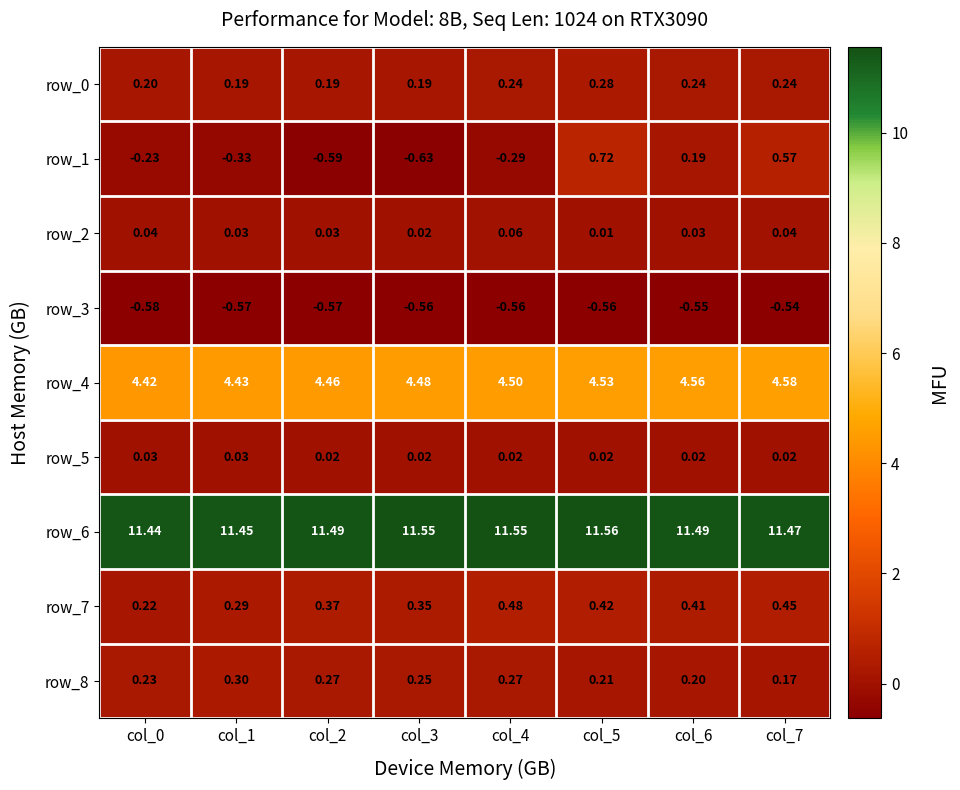

Is the value of row_6 at col_3 greater than the value of row_2 at col_2?

Yes